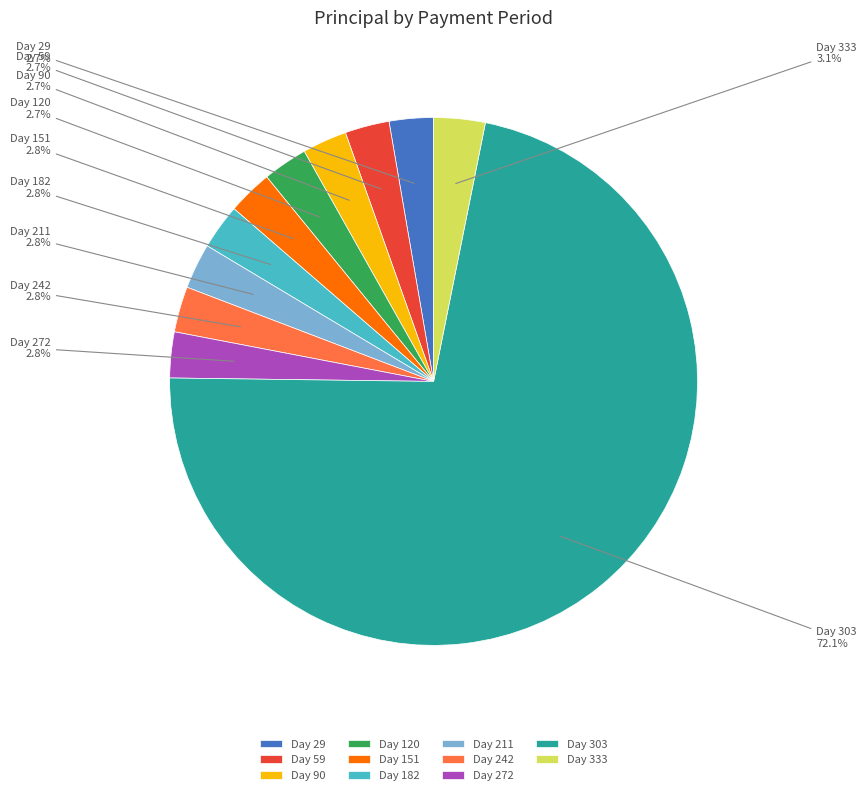

Does any single category account for the majority?

Yes